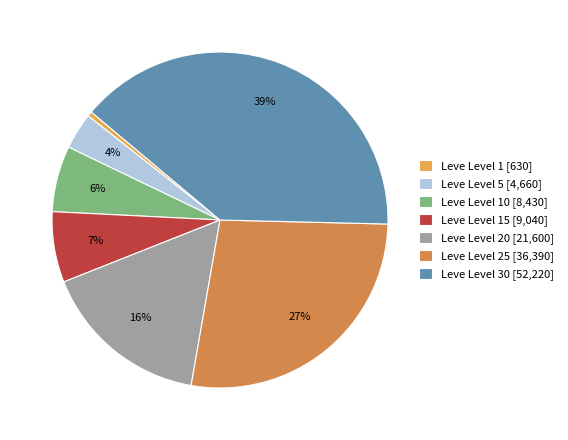

To the nearest percent, what is the average slice percentage?

14%